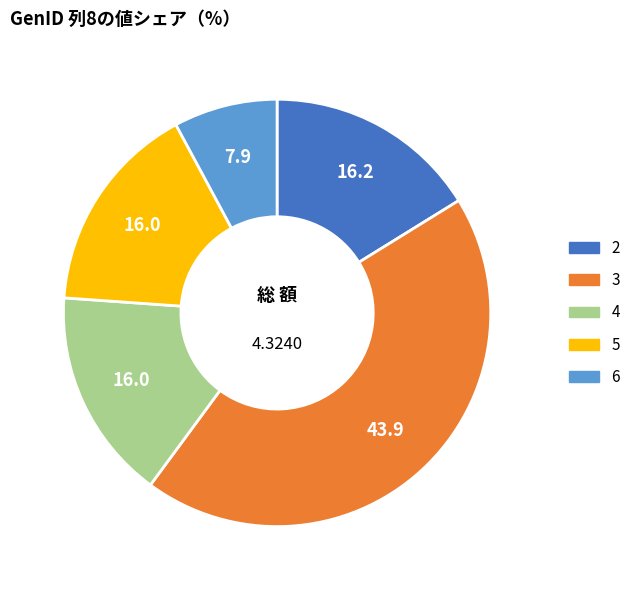

Combined, do 3 and 5 account for over 50%?

Yes